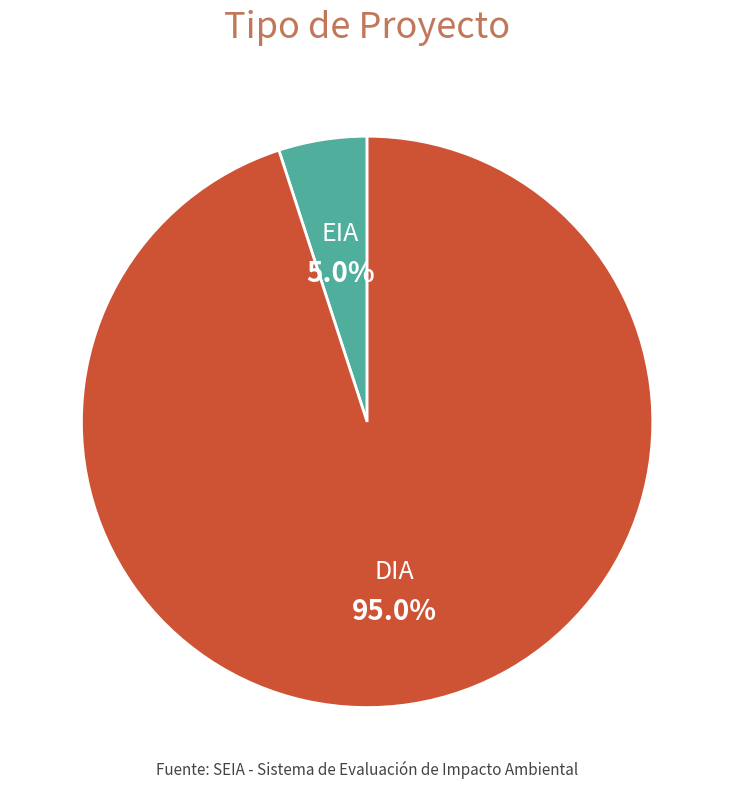

What percentage is the EIA slice, to the nearest percent?

5%